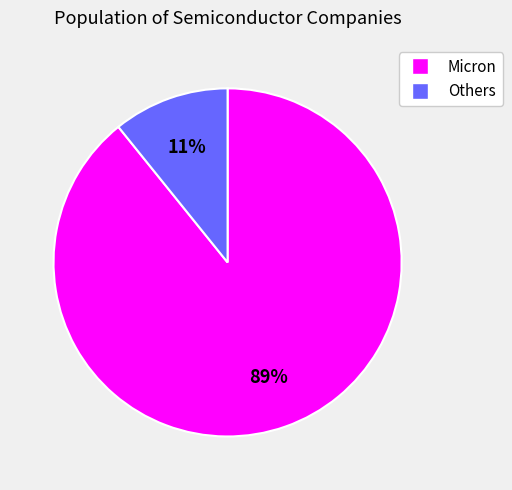

To the nearest percent, what is the difference between the largest and smallest slice percentages?

78%